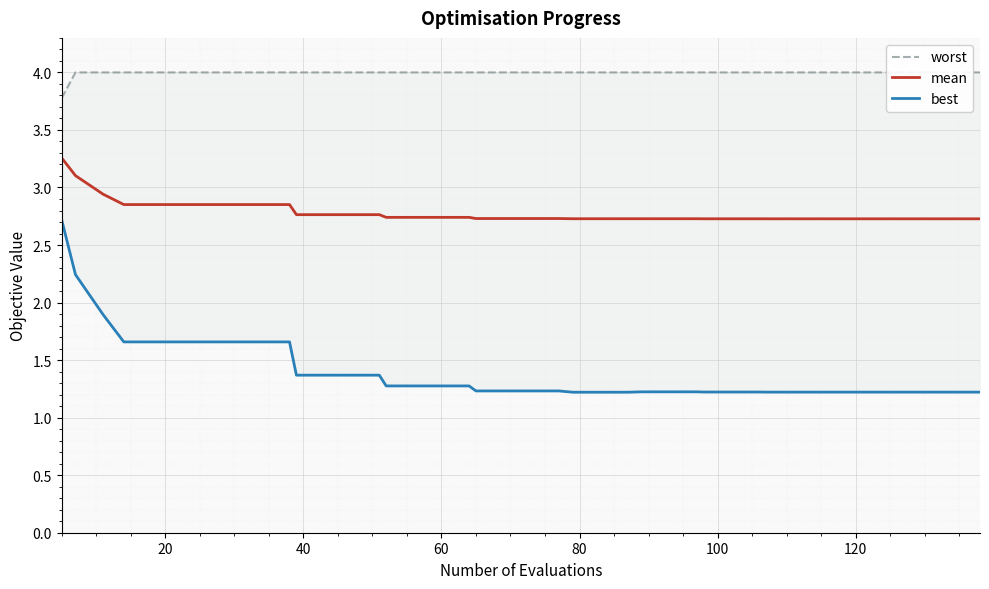

What are all the series names shown in the legend?

worst, mean, best